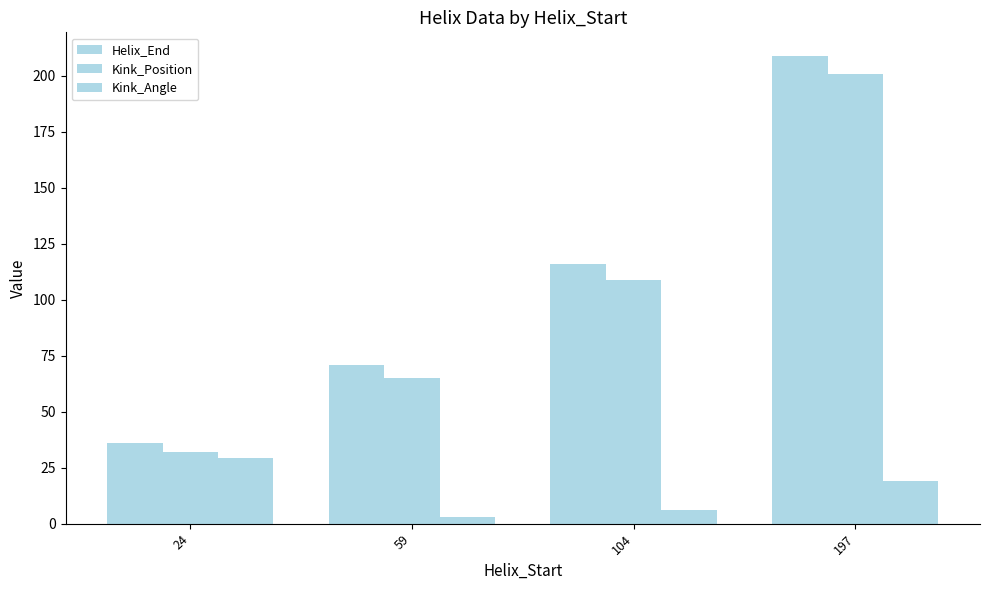

Between 59 and 104, which series saw the biggest shift?

Helix_End